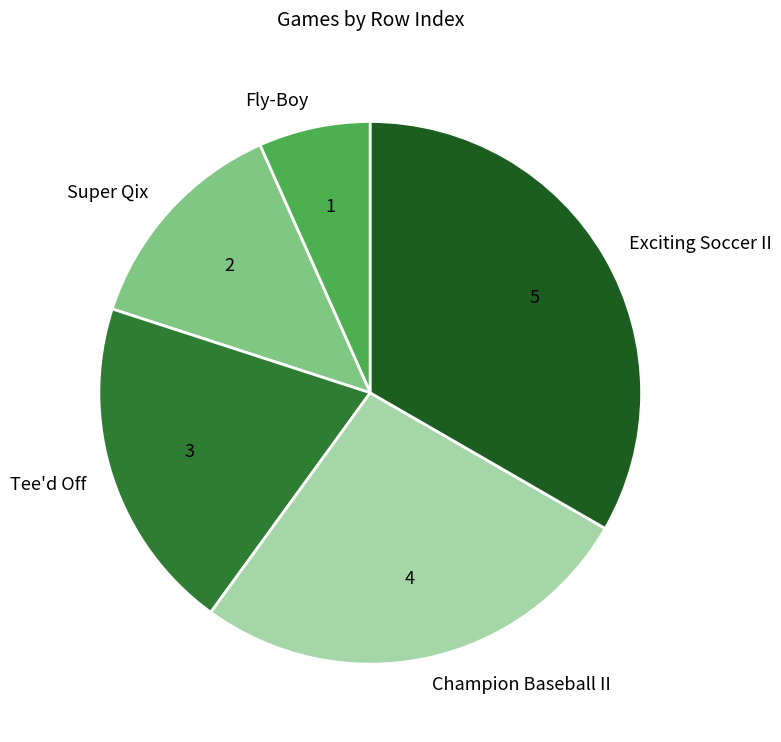

What is the ratio of the value at Exciting Soccer II to the value at Tee'd Off?

1.7